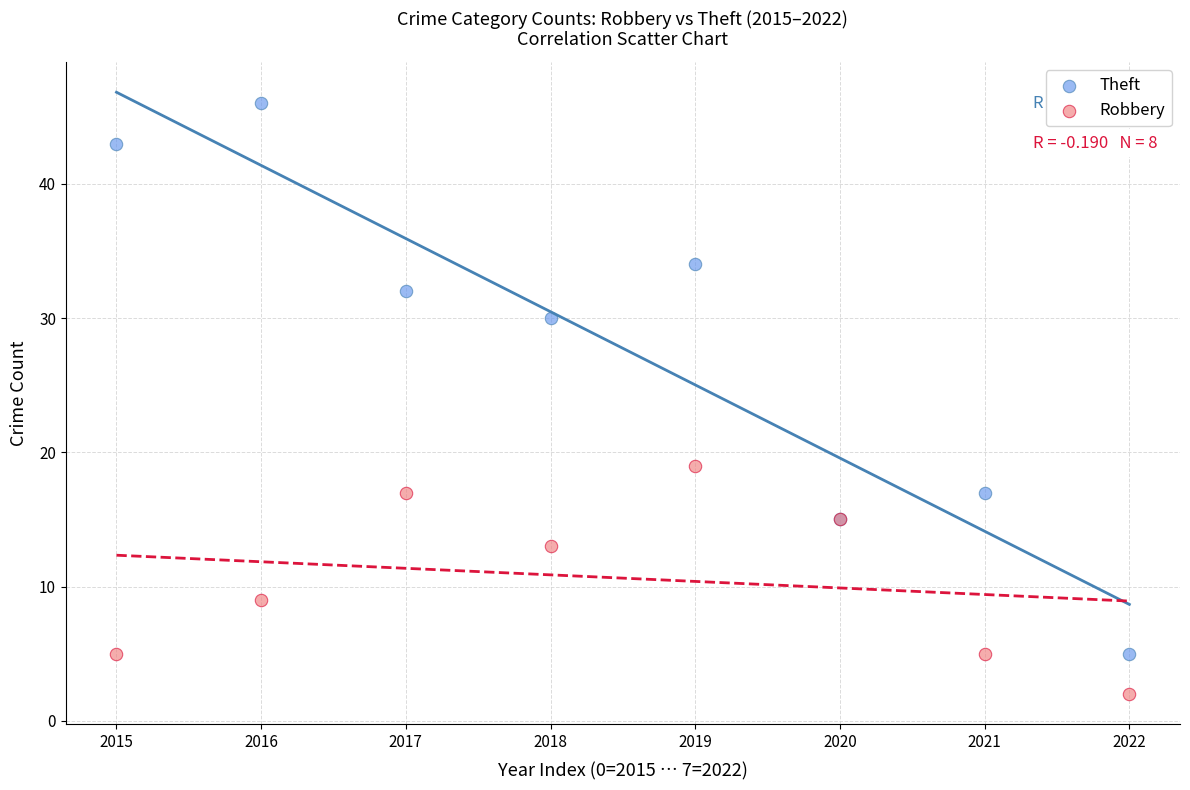

Across all series, what Y value is closest to 24?

19